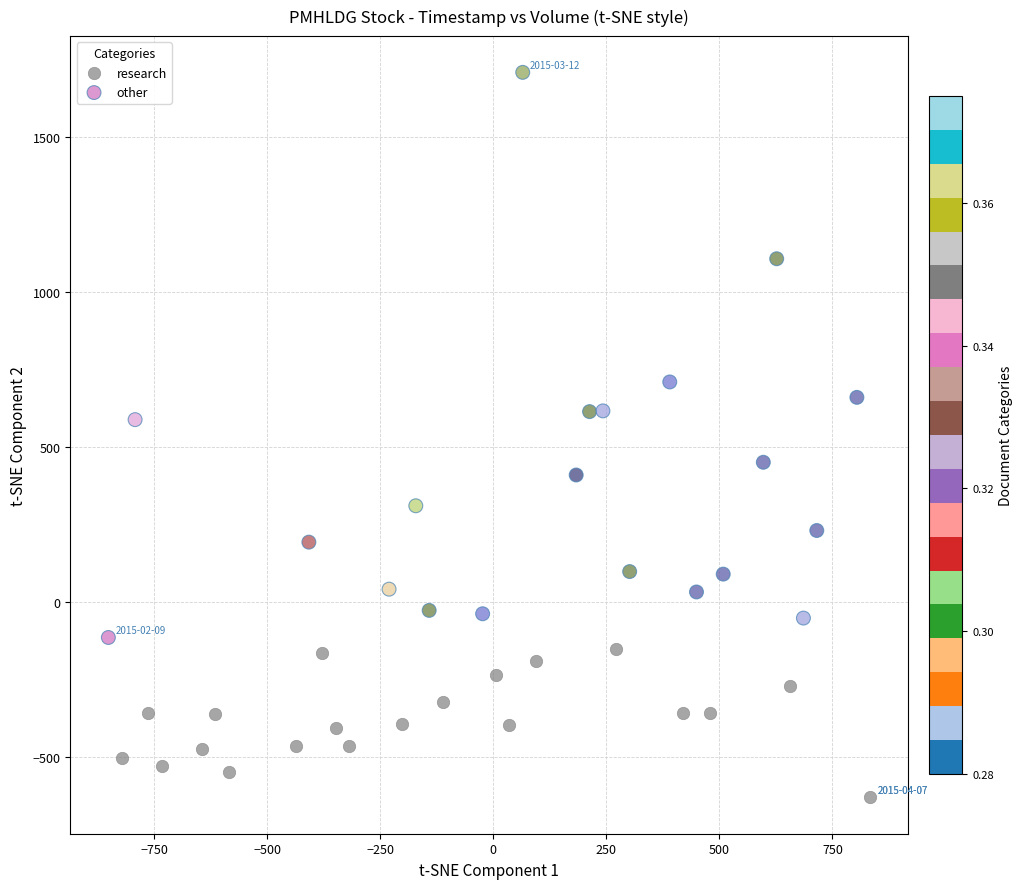

Which series contains the lowest Y value?

research